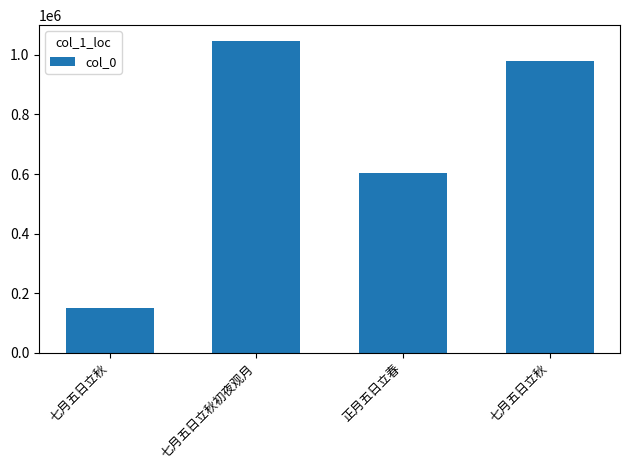

How many bars are there in total?

4